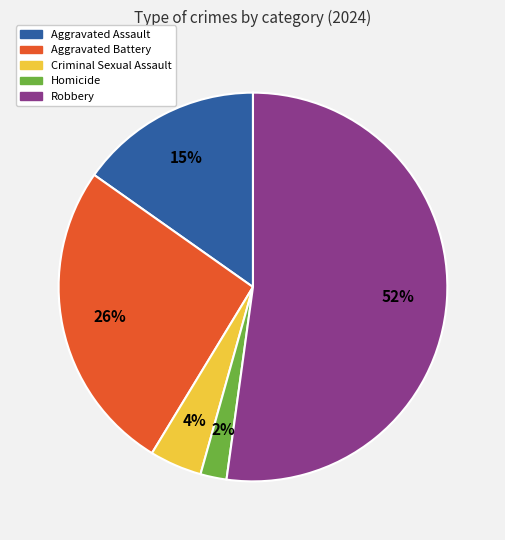

Is the sum of Aggravated Battery and Robbery greater than half?

Yes